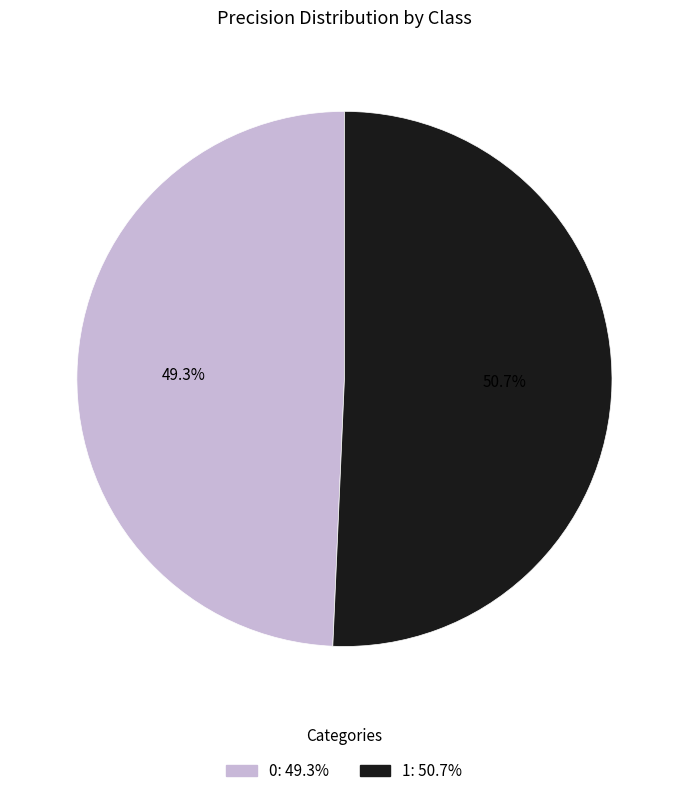

To the nearest percent, what is the difference between the 1 and 0 slice percentages?

1%